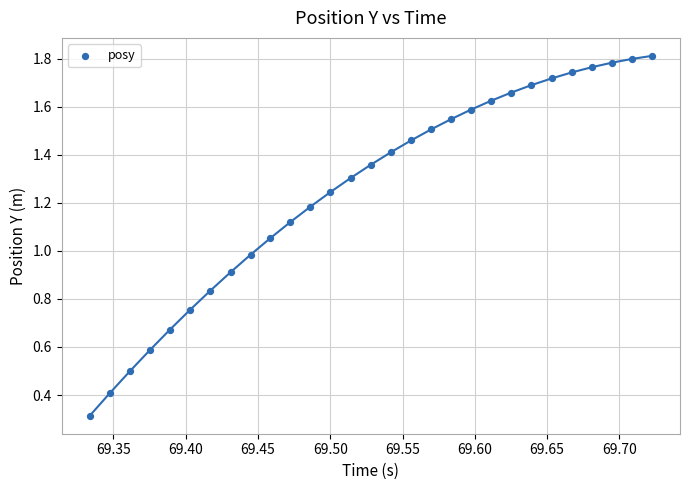

What is the range of X values (max minus min)?

0.4